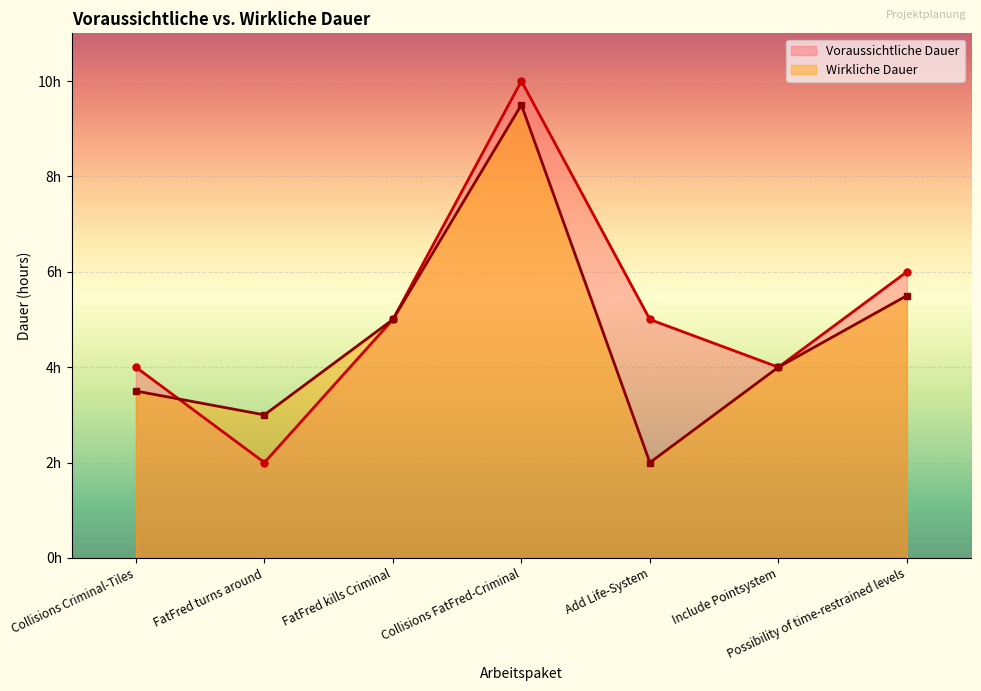

Which series changed the most between FatFred kills Criminal and Add Life-System?

Wirkliche Dauer